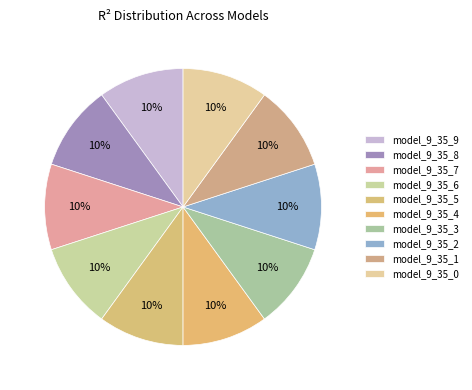

Combined, what portion of the pie is model_9_35_5 and model_9_35_7?

20.0%